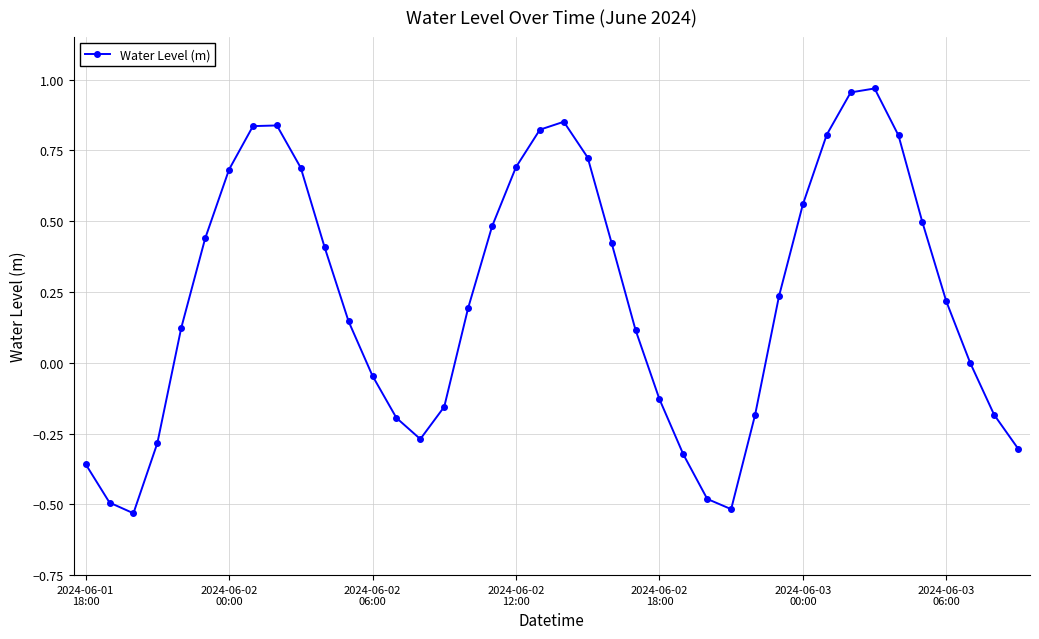

How many points are higher than both their immediate neighbors (excluding endpoints)?

3